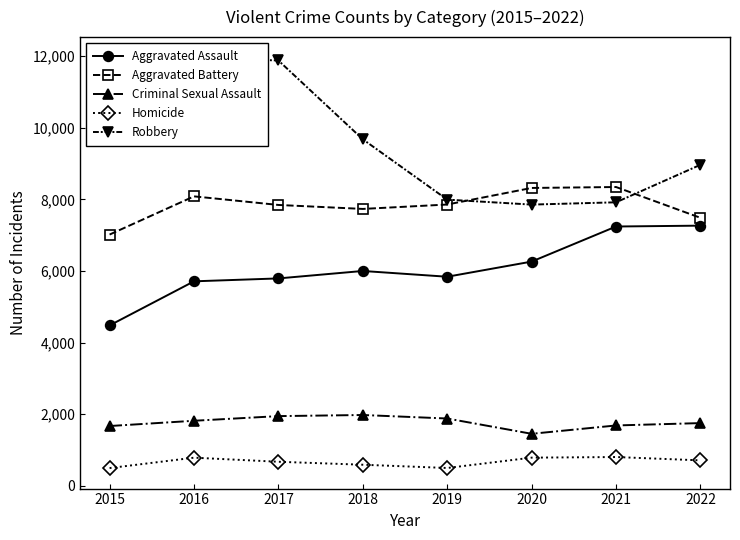

Reading left to right, what are all the values shown in this chart?

Aggravated Assault: 2015=4480	2016=5712	2017=5793	2018=6001	2019=5840	2020=6263	2021=7243	2022=7267
Aggravated Battery: 2015=7018	2016=8085	2017=7845	2018=7734	2019=7857	2020=8320	2021=8346	2022=7486
Criminal Sexual Assault: 2015=1670	2016=1817	2017=1947	2018=1978	2019=1880	2020=1453	2021=1686	2022=1752
Homicide: 2015=496	2016=786	2017=672	2018=589	2019=498	2020=787	2021=804	2022=711
Robbery: 2015=9638	2016=11960	2017=11880	2018=9679	2019=7994	2020=7855	2021=7919	2022=8967